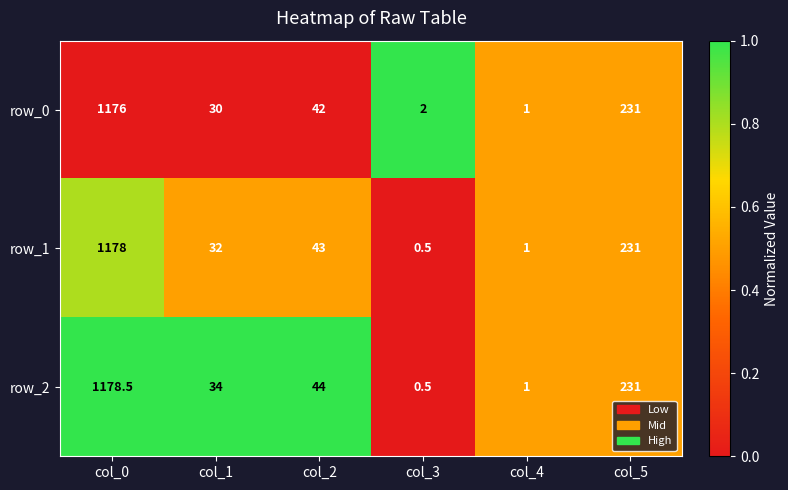

How many distinct data groups are displayed?

3